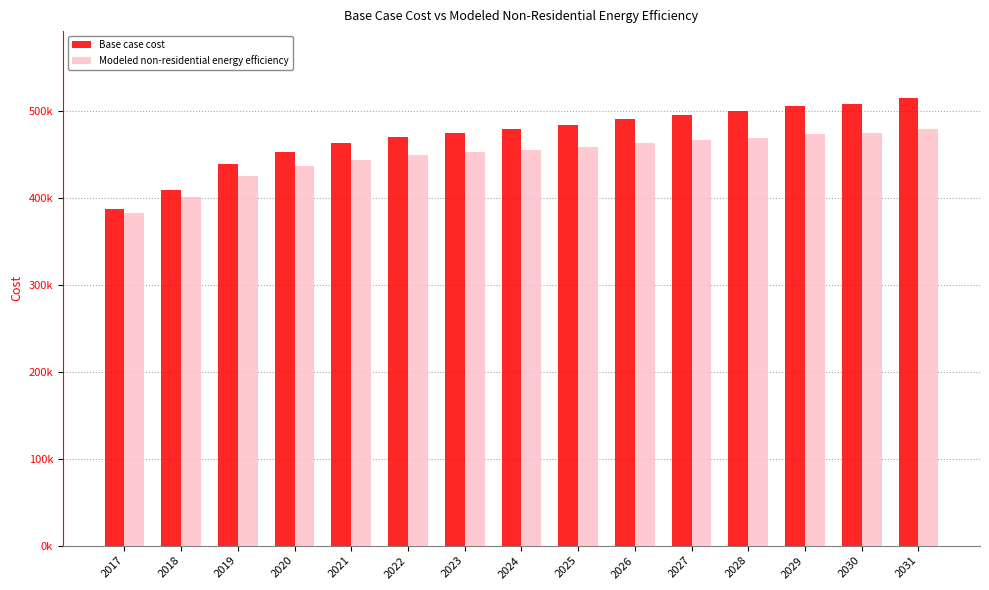

Reading left to right, list all the values displayed in this chart.

Base case cost: 2017=388068.7	2018=410096.9	2019=439941.7	2020=453442.8	2021=463391.1	2022=470497.0	2023=475471.1	2024=479734.6	2025=484708.7	2026=491104.0	2027=496078.2	2028=500341.7	2029=506026.4	2030=508868.8	2031=515264.1
Modeled non-residential energy efficiency: 2017=382824.4	2018=400970.9	2019=425992.3	2020=436721.9	2021=444364.6	2022=449542.4	2023=452877.1	2024=455613.3	2025=458995.5	2026=463645.5	2027=467072.8	2028=469899.4	2029=473992.4	2030=475616.0	2031=480372.6